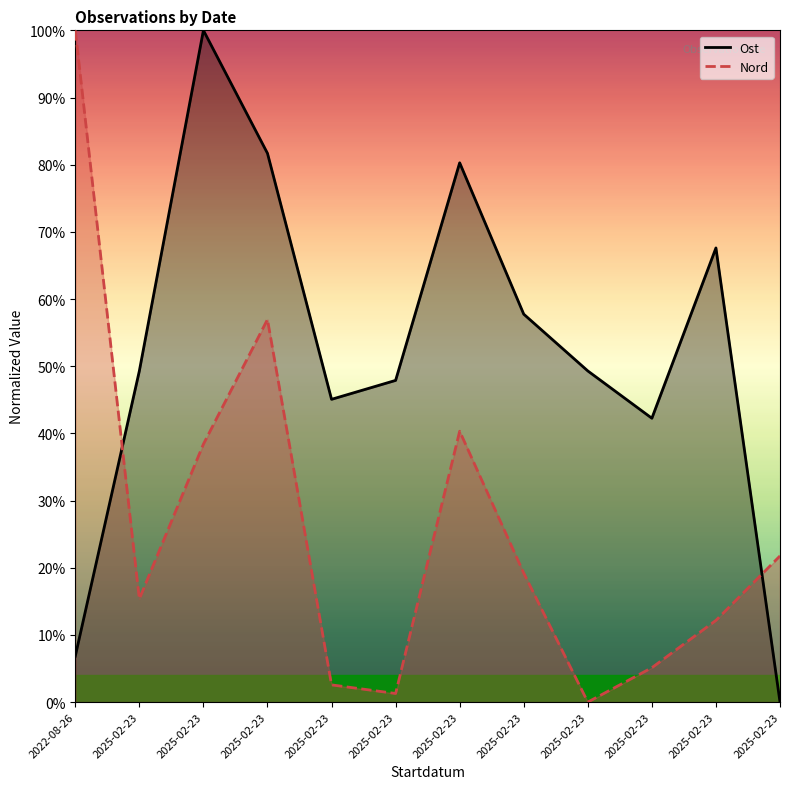

Reading left to right, extract all data points from this chart.

Ost: 2022-08-26=6.8	2025-02-23=49.3	2025-02-23=100.0	2025-02-23=81.7	2025-02-23=45.1	2025-02-23=47.9	2025-02-23=80.3	2025-02-23=57.7	2025-02-23=49.3	2025-02-23=42.3	2025-02-23=67.6	2025-02-23=0.0
Nord: 2022-08-26=100.0	2025-02-23=15.4	2025-02-23=38.4	2025-02-23=57.0	2025-02-23=2.6	2025-02-23=1.3	2025-02-23=40.3	2025-02-23=19.2	2025-02-23=0.0	2025-02-23=5.1	2025-02-23=12.2	2025-02-23=21.8